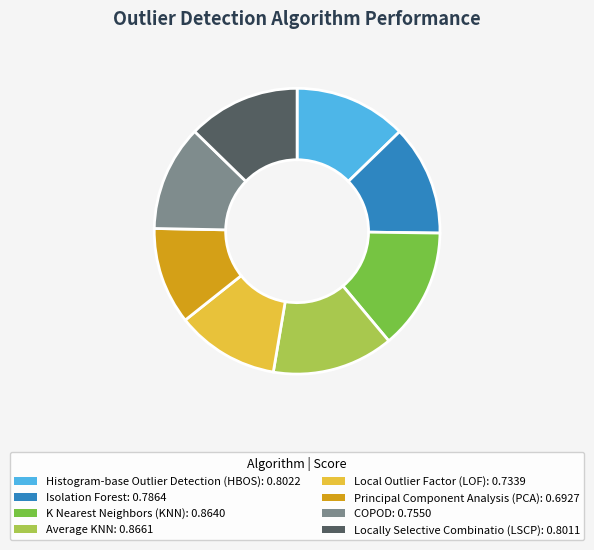

Do Isolation Forest: 0.7864 and Locally Selective Combinatio (LSCP): 0.8011 together represent more than half of the pie?

No